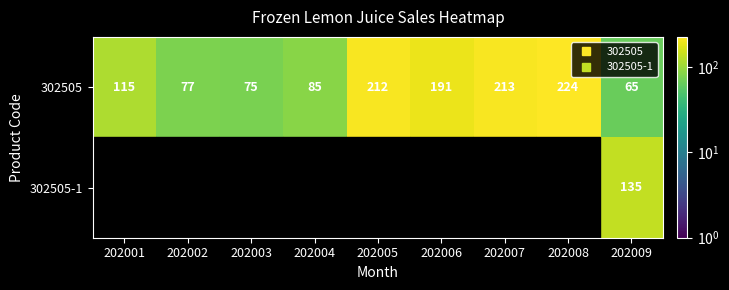

At which label does 302505-1 reach its peak?

202009